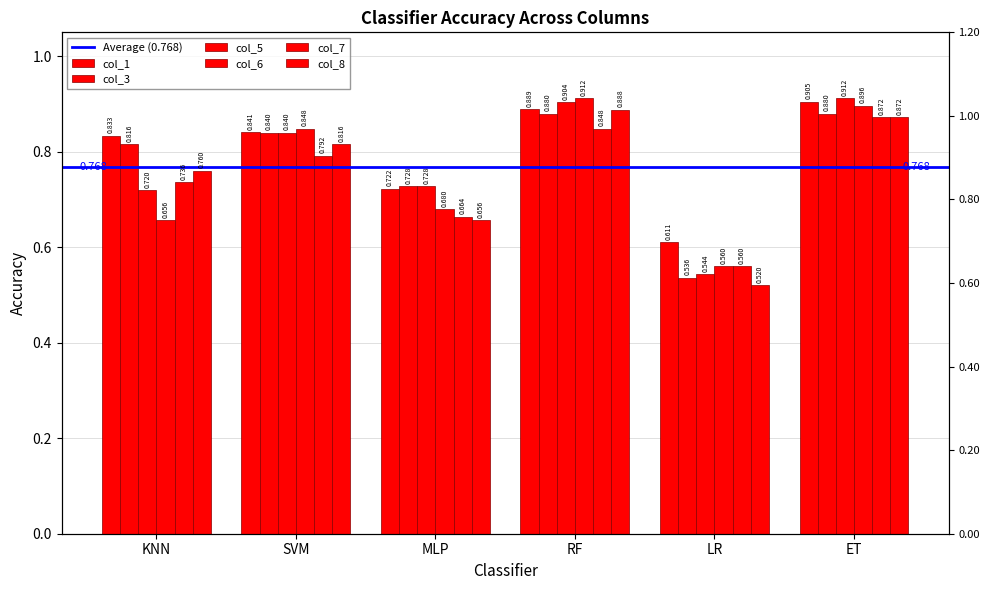

At which category is the sum across all series the highest?

ET